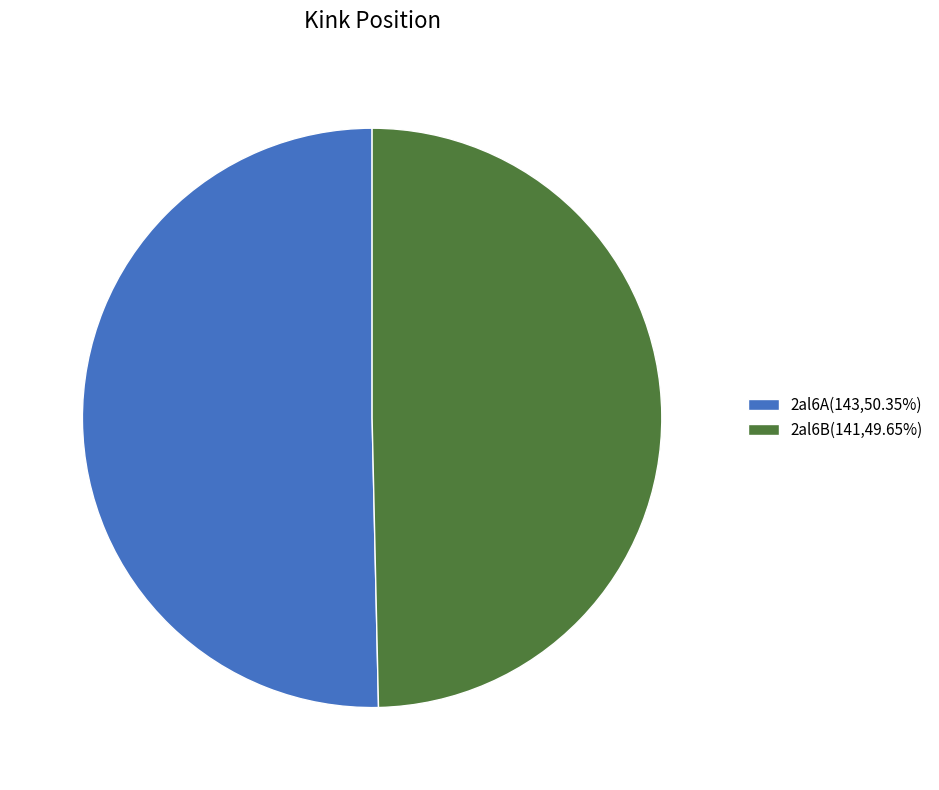

What is the ratio of the value at 2al6B(141,49.65%) to the value at 2al6A(143,50.35%)?

1.0